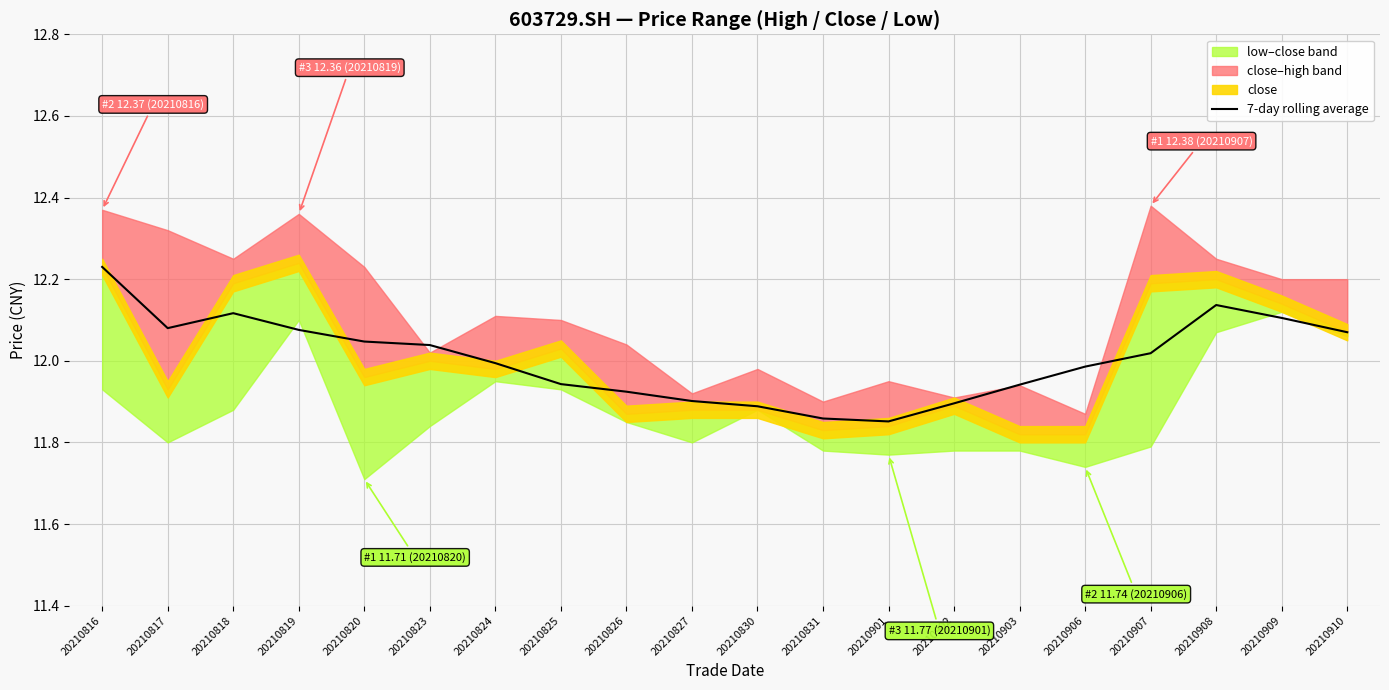

Reading left to right, list all the values displayed in this chart.

20210816=12.2	20210817=12.1	20210818=12.1	20210819=12.1	20210820=12.0	20210823=12.0	20210824=12.0	20210825=11.9	20210826=11.9	20210827=11.9	20210830=11.9	20210831=11.9	20210901=11.9	20210902=11.9	20210903=11.9	20210906=12.0	20210907=12.0	20210908=12.1	20210909=12.1	20210910=12.1